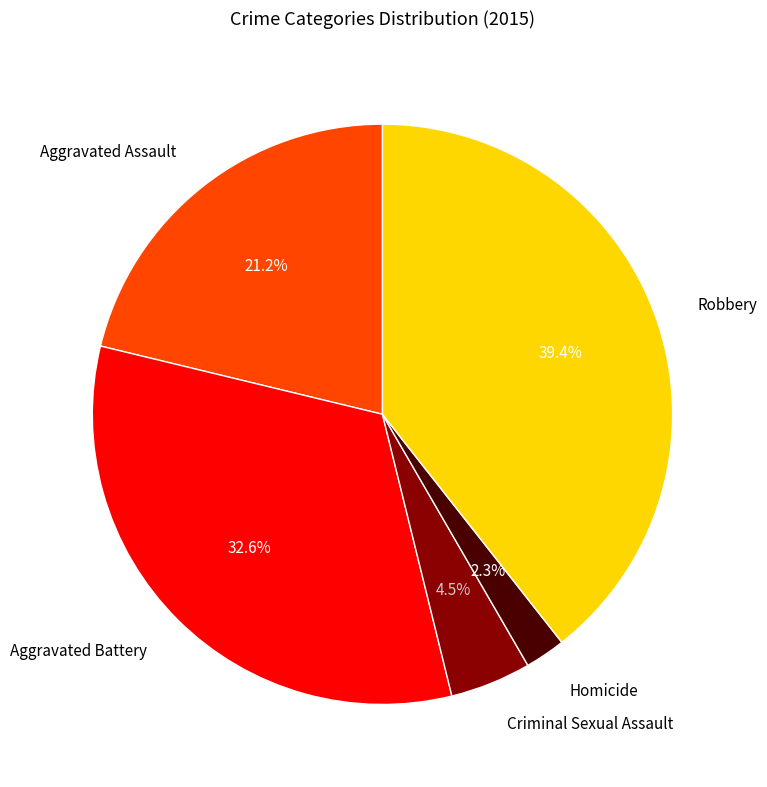

To the nearest percent, what is the average slice percentage?

20%